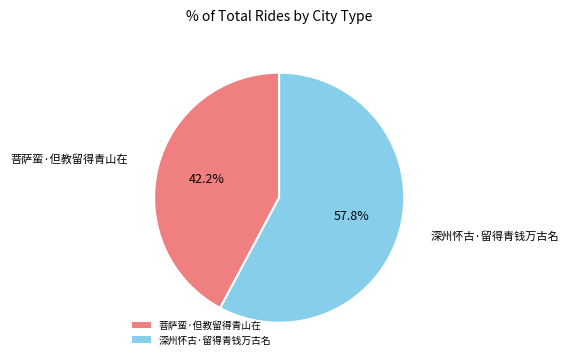

What is the total percentage of 菩萨蛮·但教留得青山在 and 深州怀古·留得青钱万古名?

100.0%